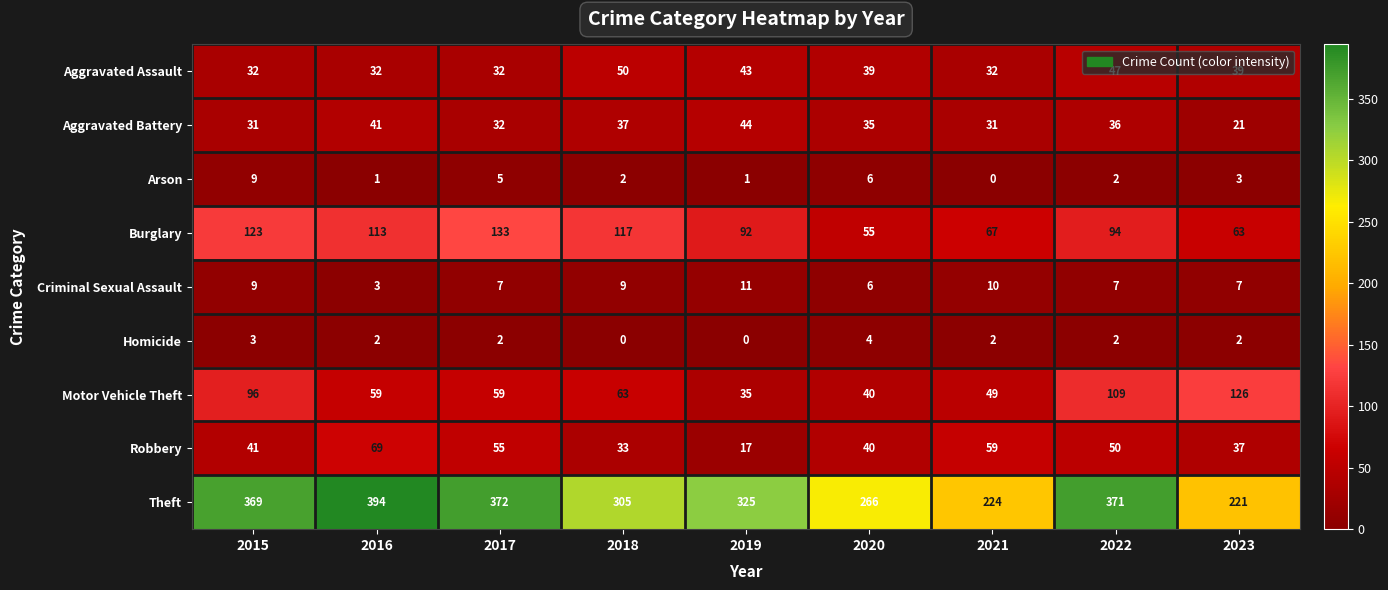

How many categories are shown in the chart?

9